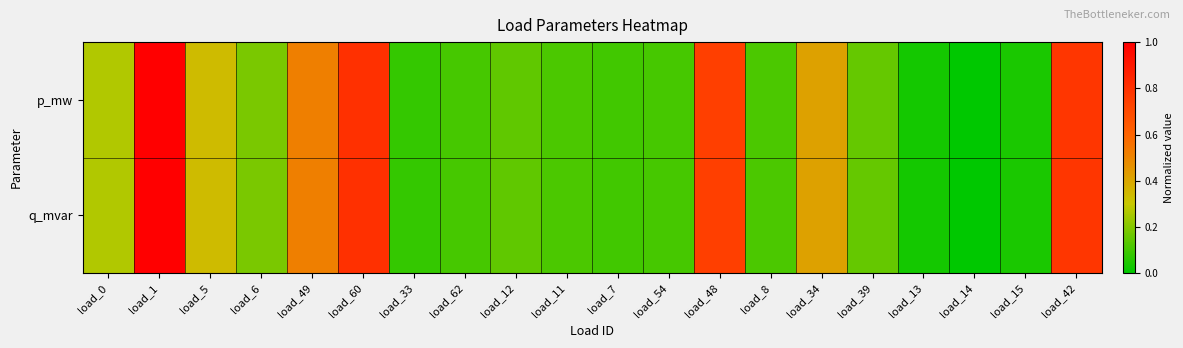

Which series has the largest total across all categories?

p_mw